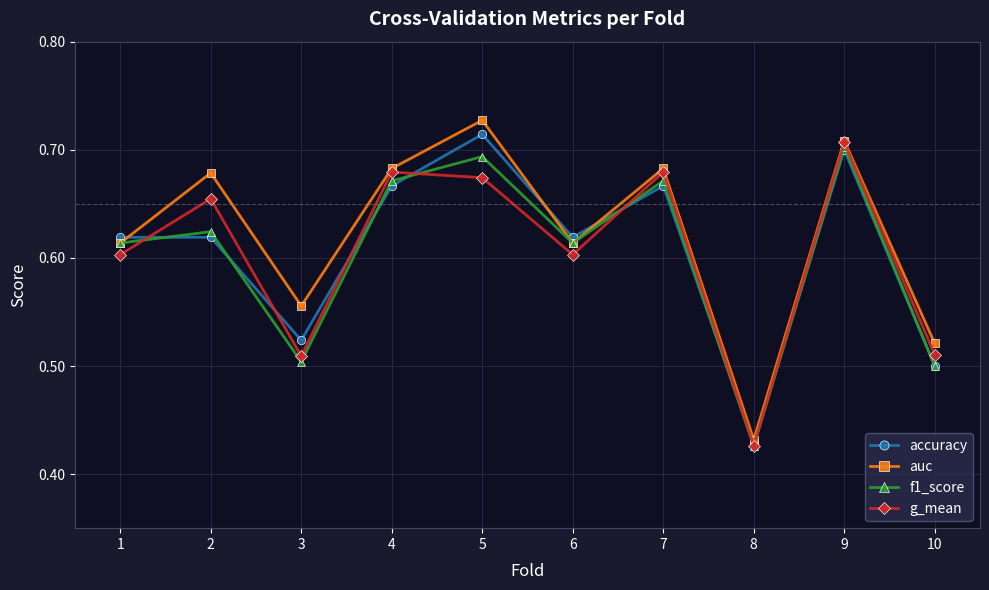

Is it true that accuracy equals 0.5 at 3?

True